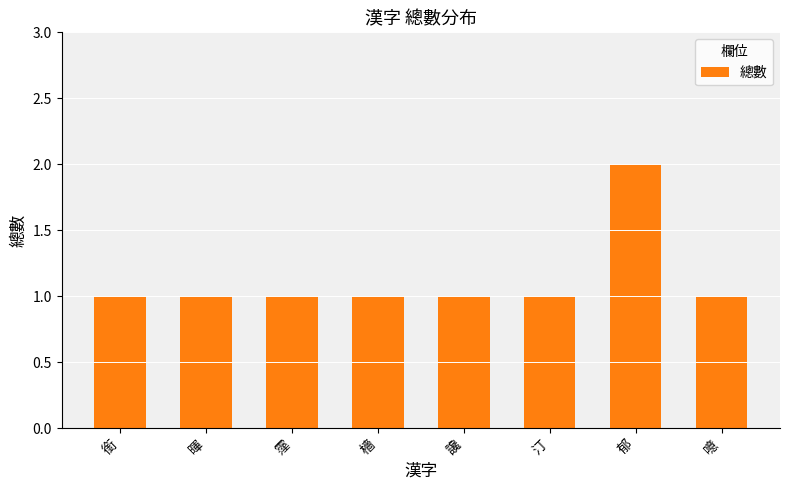

What is the value of the 7th bar from the left?

2